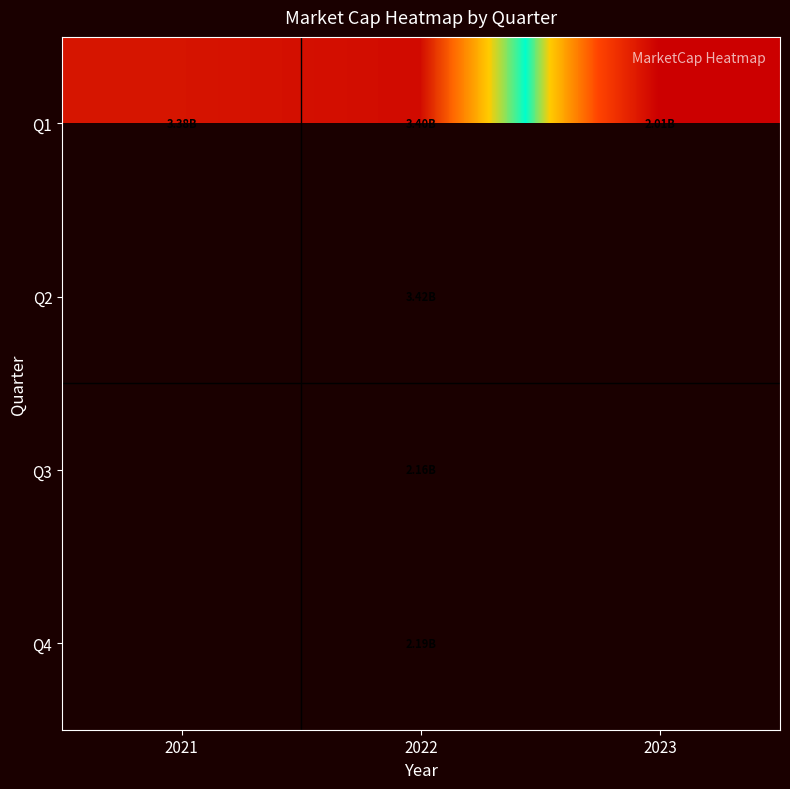

Count the number of categories in the chart.

3